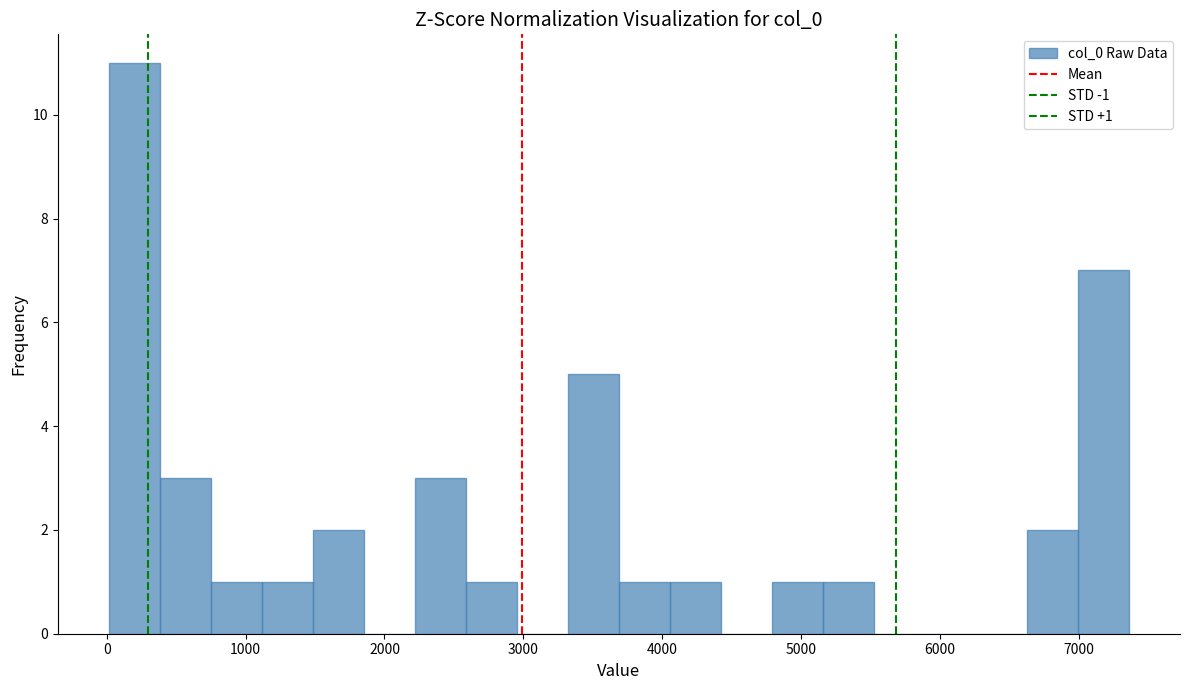

Read against the x-axis, roughly where is the centre of the tallest bar?

200